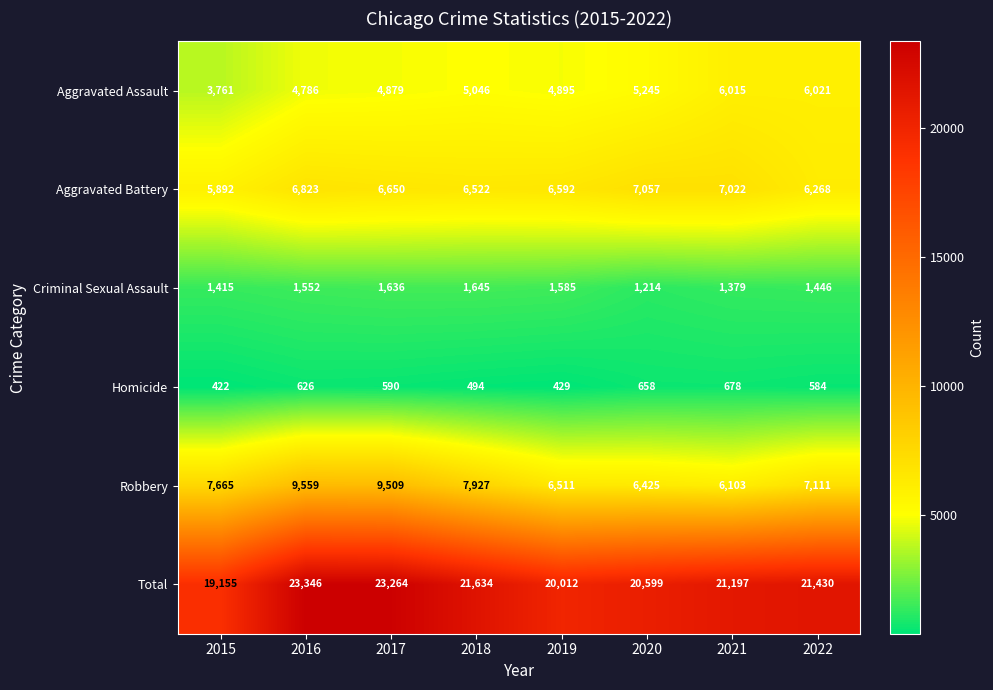

The Criminal Sexual Assault series shows 1636 at 2017. True or false?

True